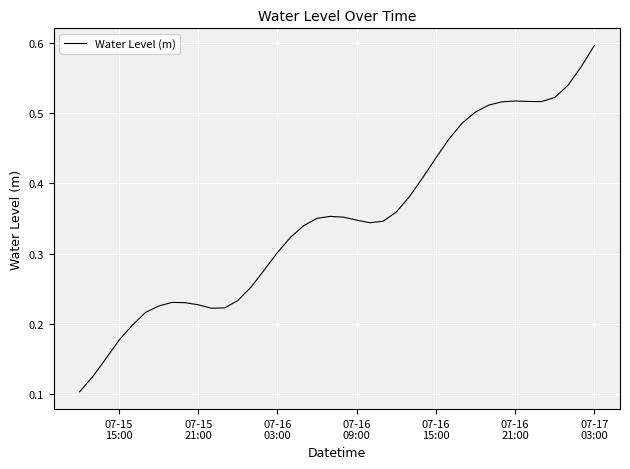

Does the chart display data point markers on the line(s)?

No